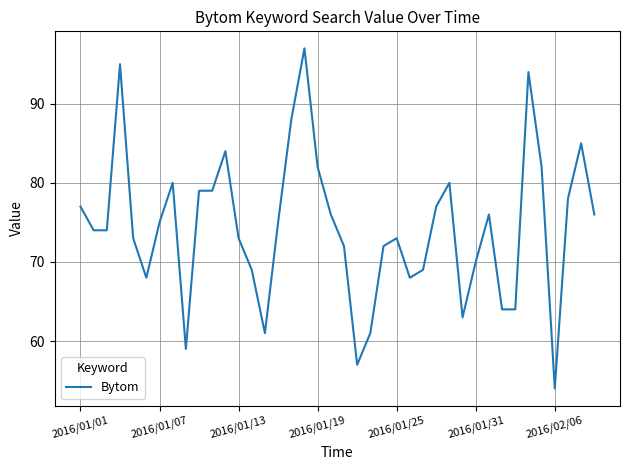

What is the sum of all values?

2973